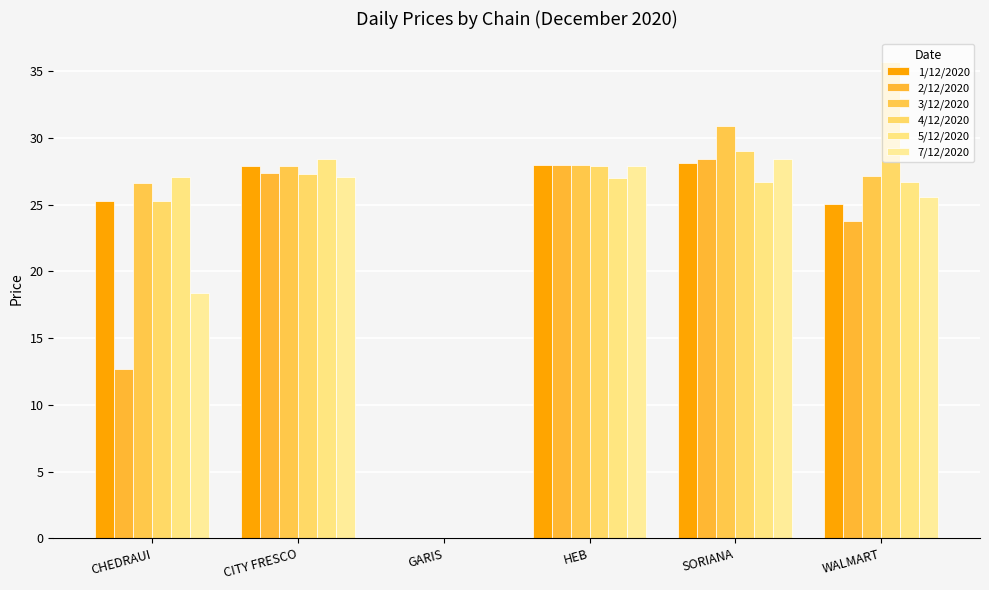

What are all the series names shown in the legend?

1/12/2020, 2/12/2020, 3/12/2020, 4/12/2020, 5/12/2020, 7/12/2020